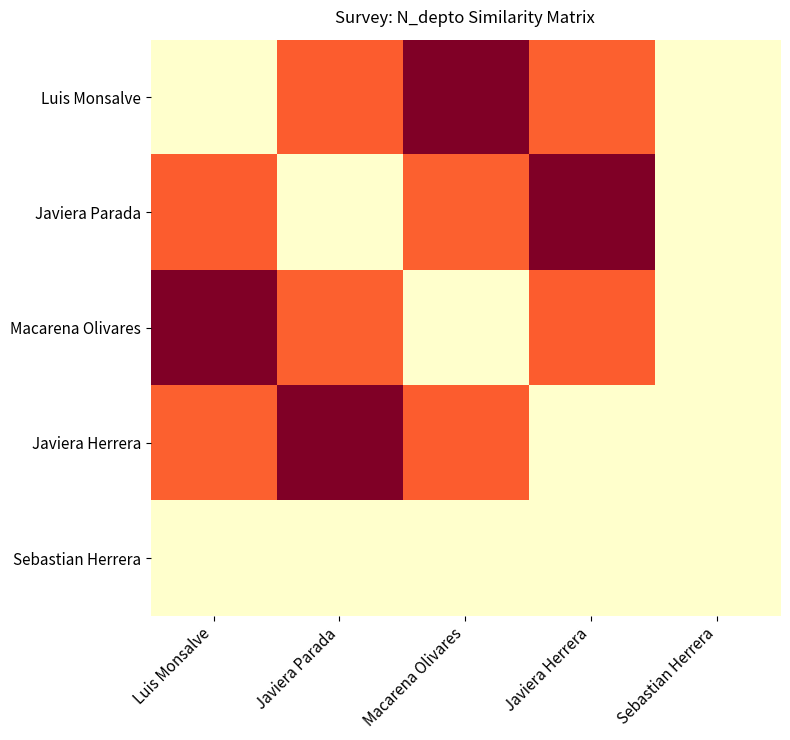

Reading left to right, extract all data points from this chart.

Luis Monsalve: Luis Monsalve=2800	Javiera Parada=1508	Macarena Olivares=630	Javiera Herrera=1523	Sebastian Herrera=2800
Javiera Parada: Luis Monsalve=1508	Javiera Parada=2800	Macarena Olivares=1523	Javiera Herrera=630	Sebastian Herrera=2800
Macarena Olivares: Luis Monsalve=630	Javiera Parada=1523	Macarena Olivares=2800	Javiera Herrera=1508	Sebastian Herrera=2800
Javiera Herrera: Luis Monsalve=1523	Javiera Parada=630	Macarena Olivares=1508	Javiera Herrera=2800	Sebastian Herrera=2800
Sebastian Herrera: Luis Monsalve=2800	Javiera Parada=2800	Macarena Olivares=2800	Javiera Herrera=2800	Sebastian Herrera=2800